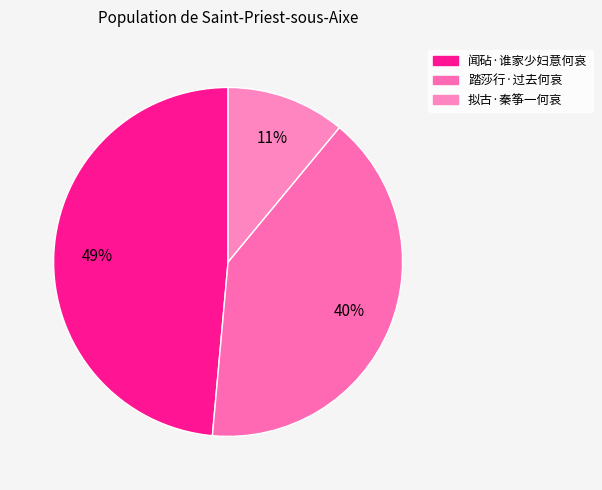

To the nearest percent, what portion does 踏莎行·过去何哀 represent?

40%